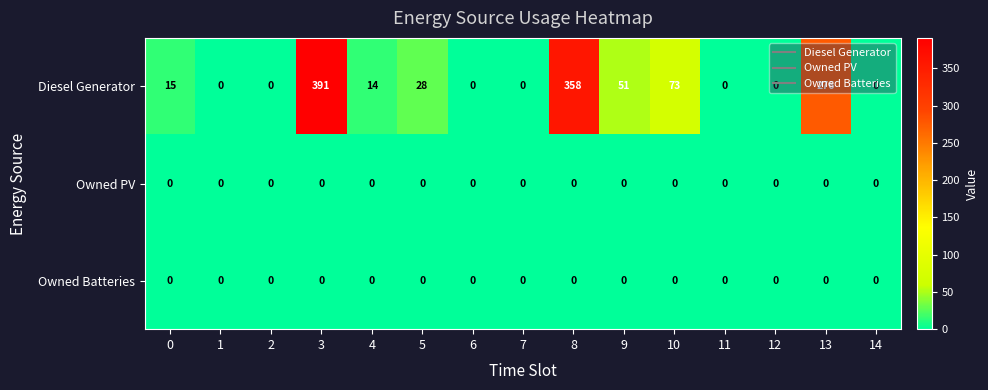

Between 3 and 12, which series saw the biggest shift?

Diesel Generator